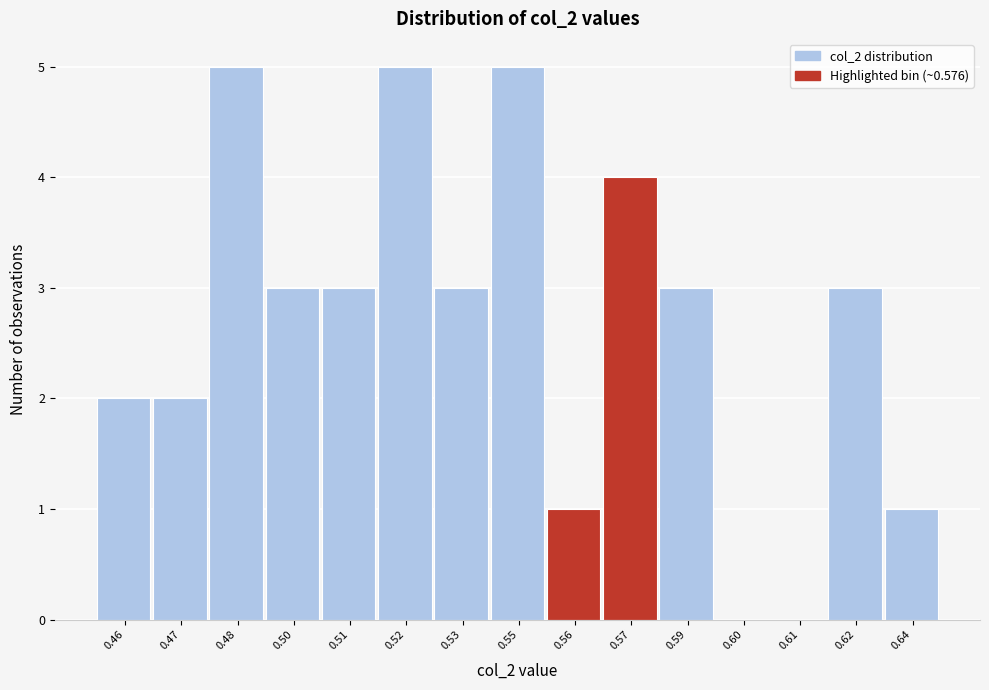

Reading left to right, extract all data points from this chart.

0.46=2	0.47=2	0.48=5	0.50=3	0.51=3	0.52=5	0.53=3	0.55=5	0.56=1	0.57=4	0.59=3	0.60=0	0.61=0	0.62=3	0.64=1